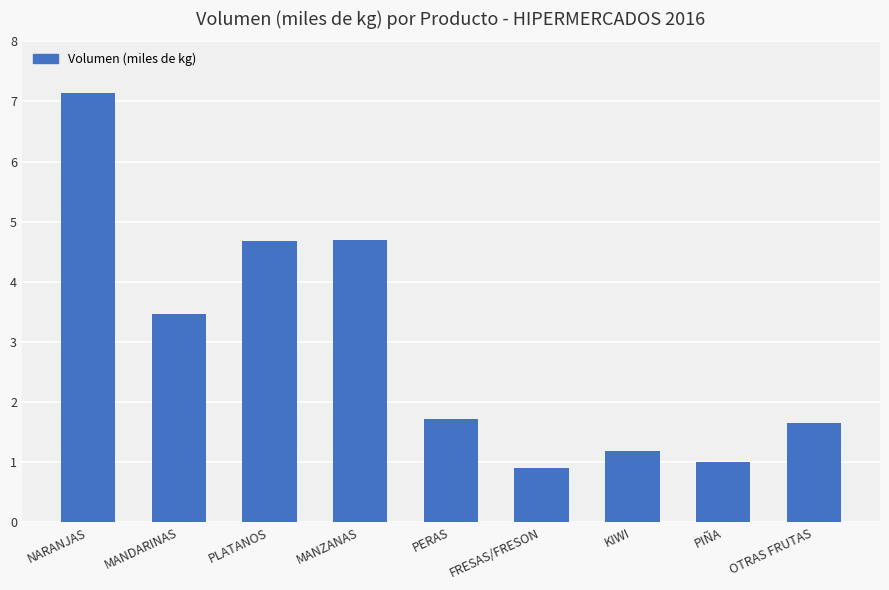

Which category has the lowest value across all series?

FRESAS/FRESON